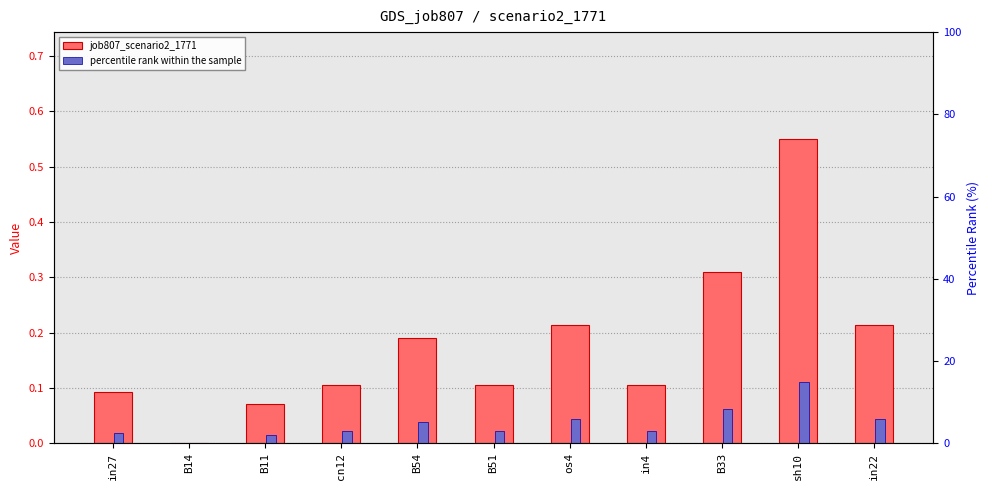

Count the number of categories in the chart.

11